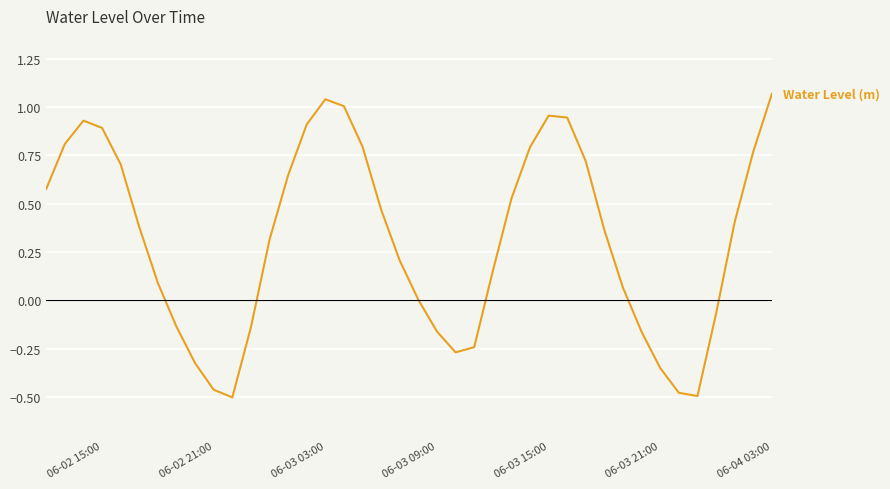

What is the difference between the maximum and minimum values?

1.6